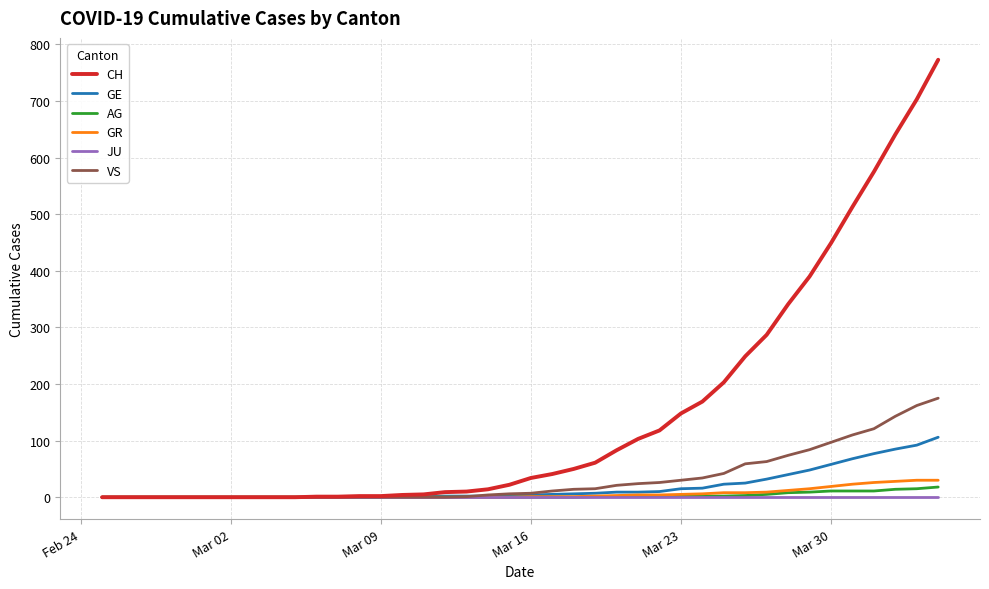

What is the maximum value for VS?

175